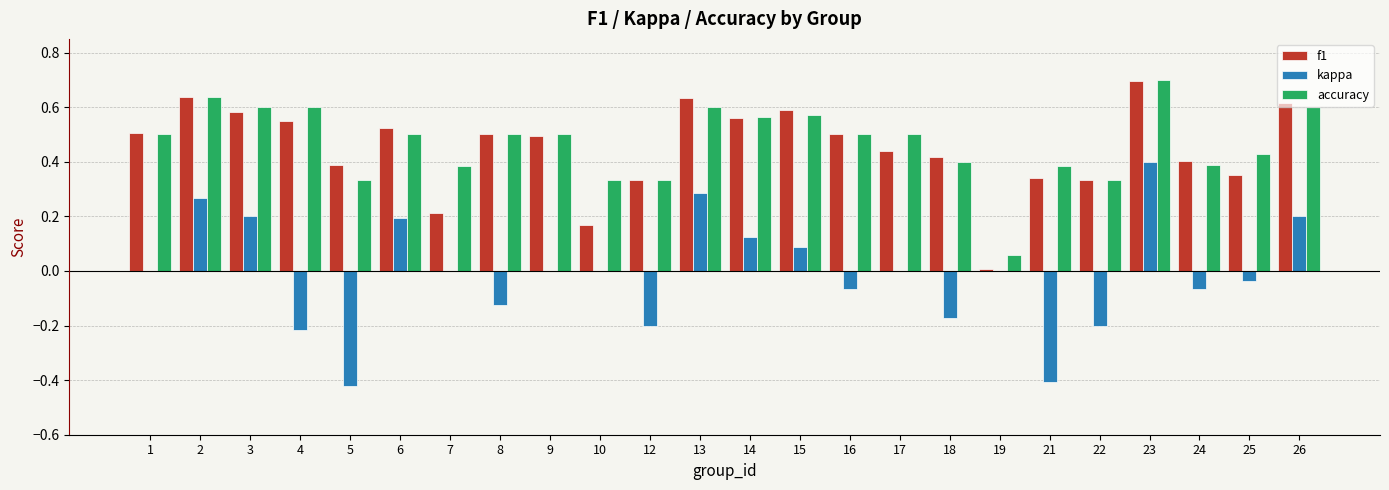

What is the sum of all accuracy values?

11.2